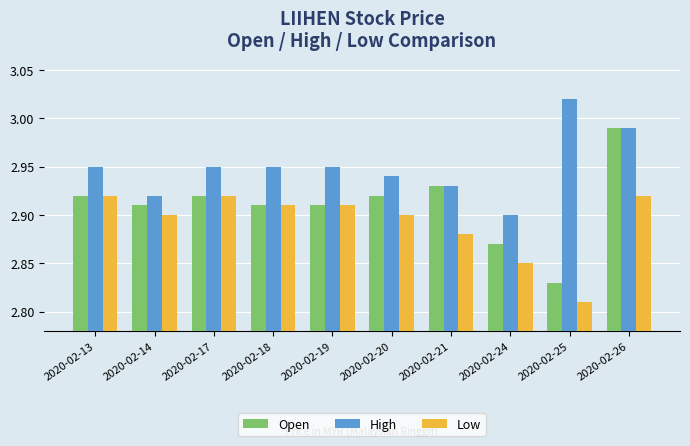

What is the total value across all series at 2020-02-14?

8.7